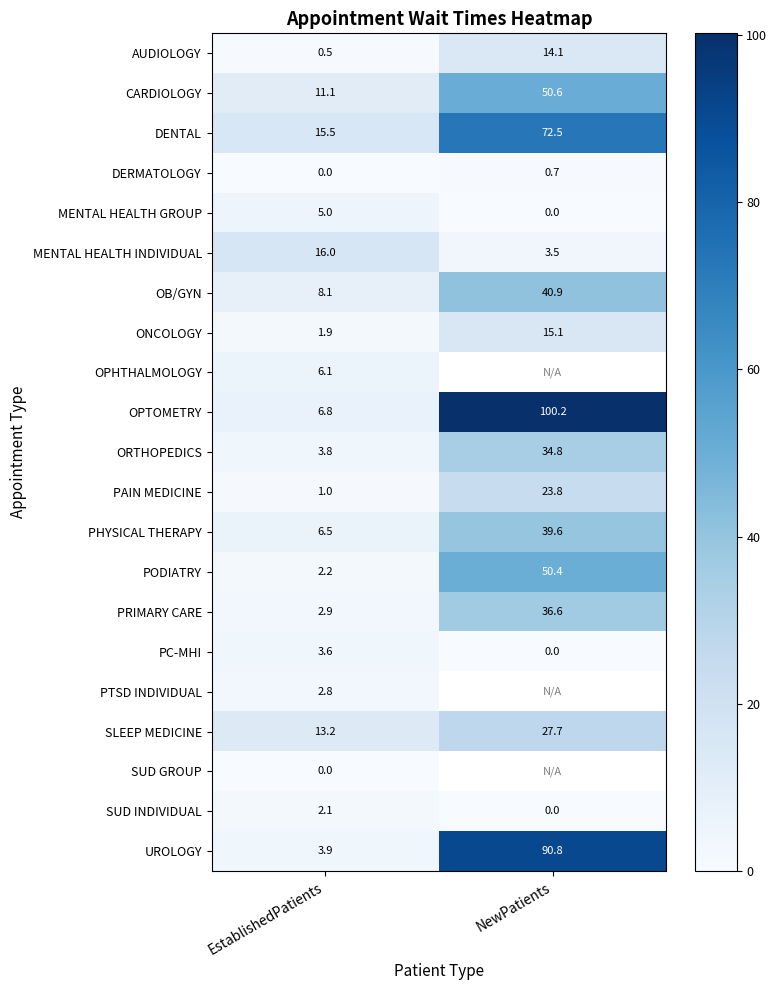

Is the value of SLEEP MEDICINE at NewPatients greater than the value of PODIATRY at EstablishedPatients?

Yes